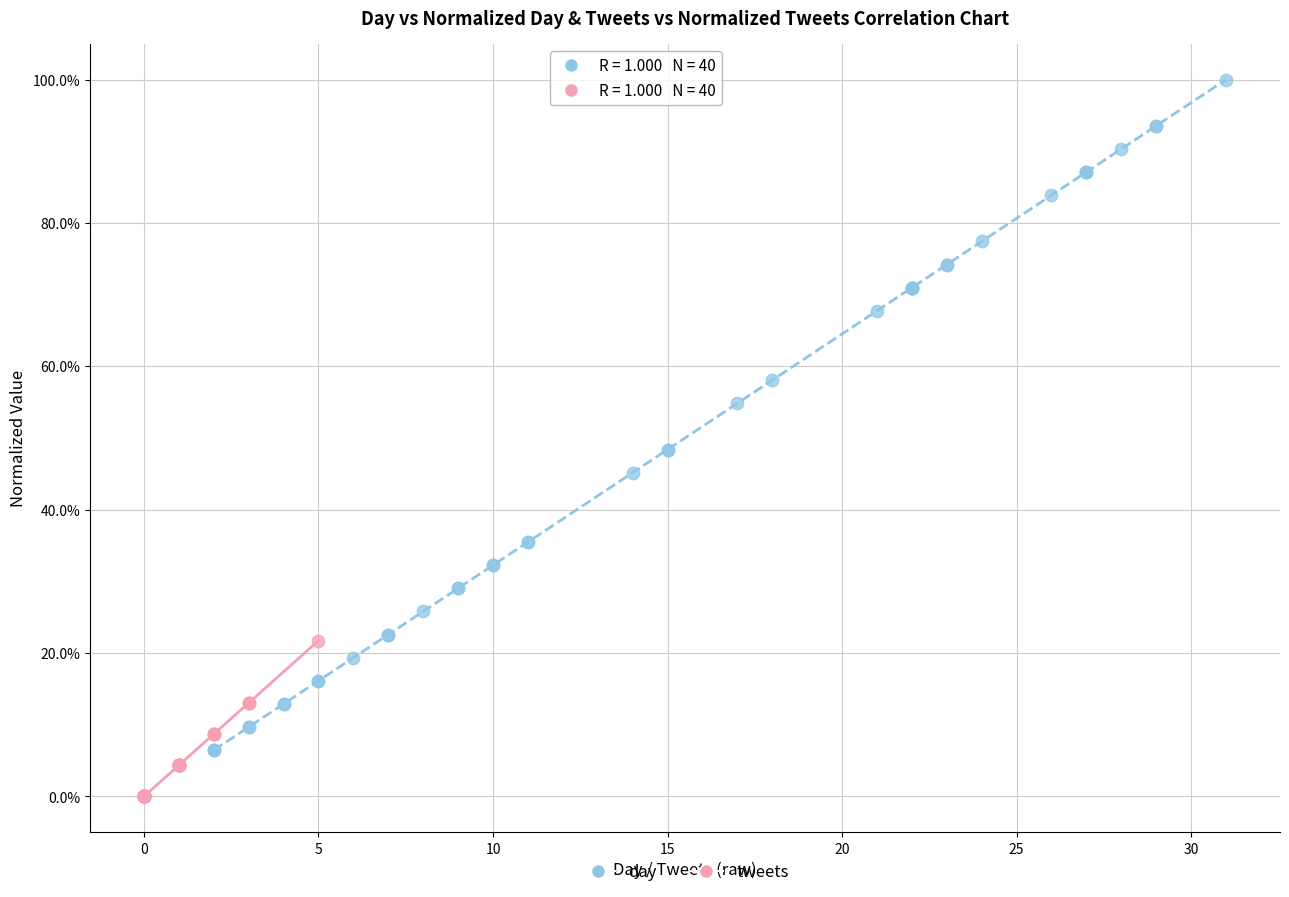

Which series has the largest Y range (max minus min)?

day